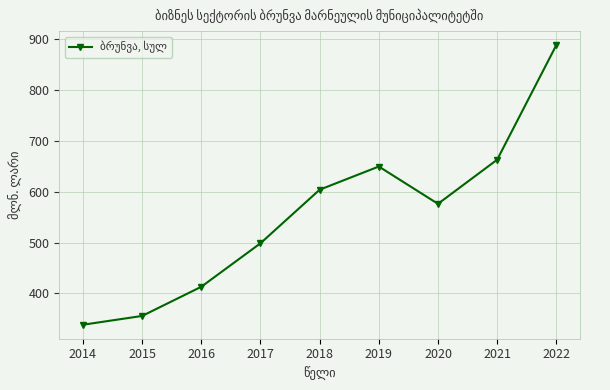

Rank the categories by value from highest to lowest.

2022, 2021, 2019, 2018, 2020, 2017, 2016, 2015, 2014